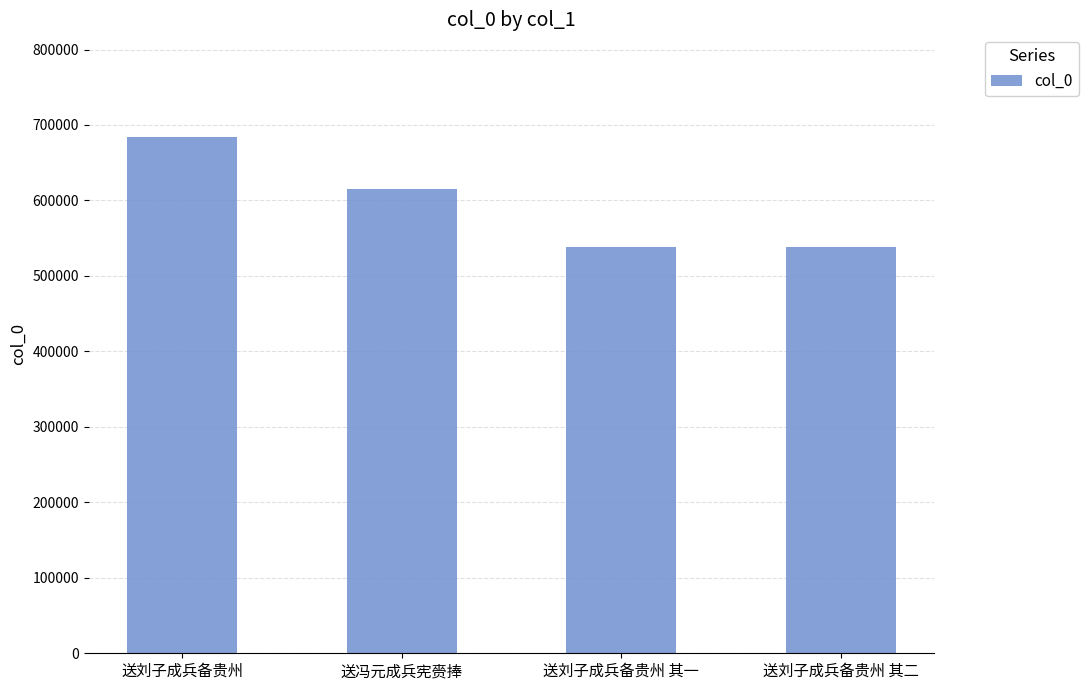

What is the smallest value displayed?

538362